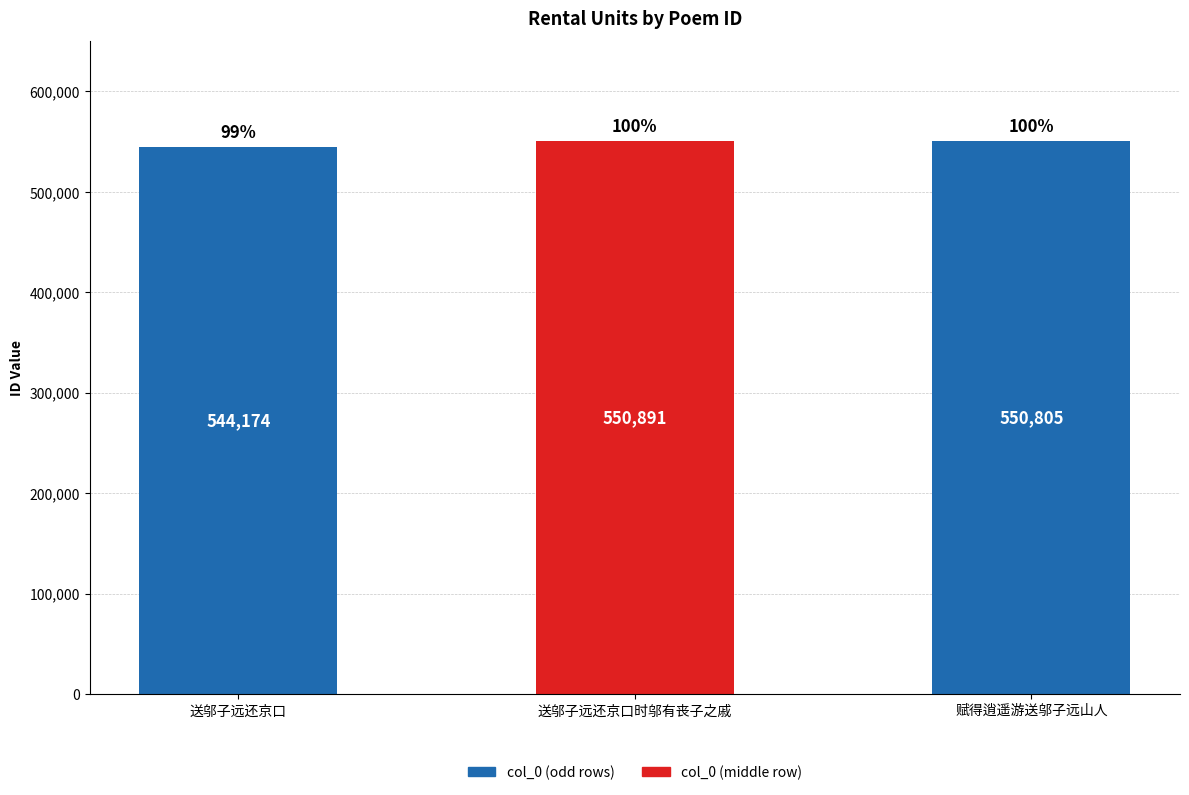

Rank the categories by value from highest to lowest.

送邬子远还京口时邬有丧子之戚, 赋得逍遥游送邬子远山人, 送邬子远还京口